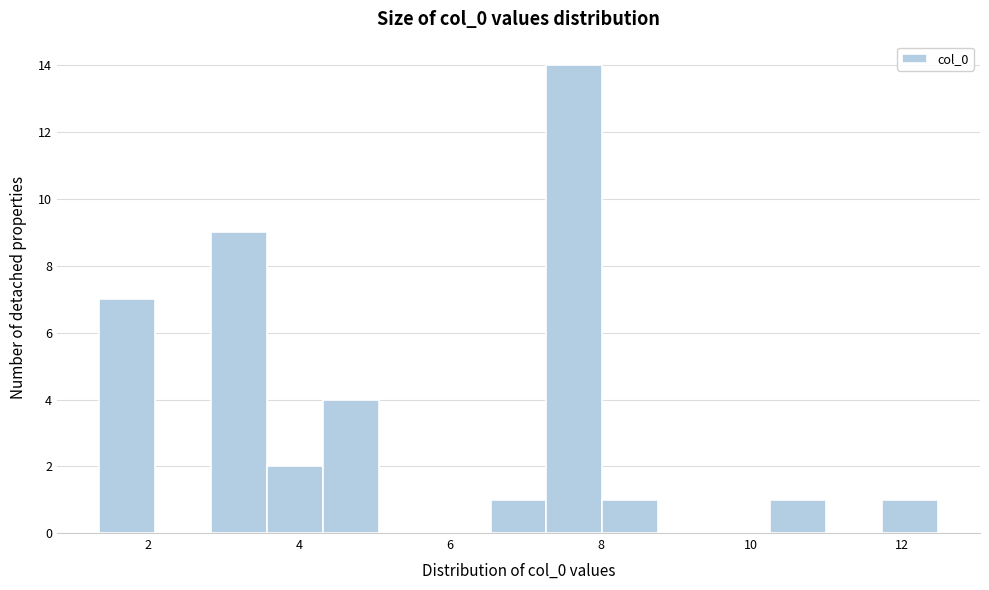

Read against the x-axis, roughly where is the centre of the tallest bar?

7.6